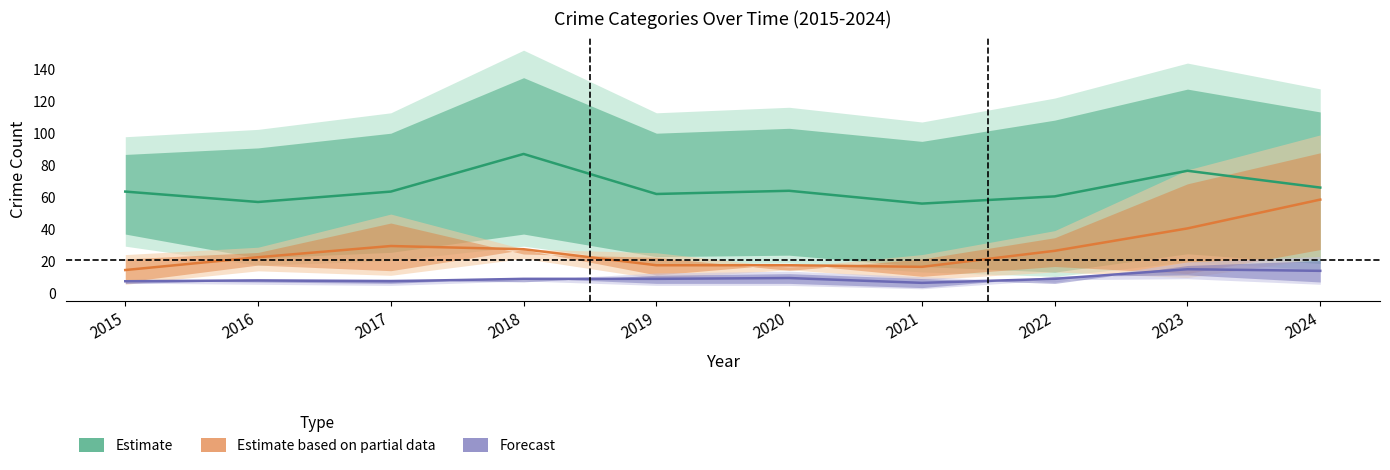

List the series in order of their overall mean, lowest first.

Forecast, Estimate based on partial data, Estimate